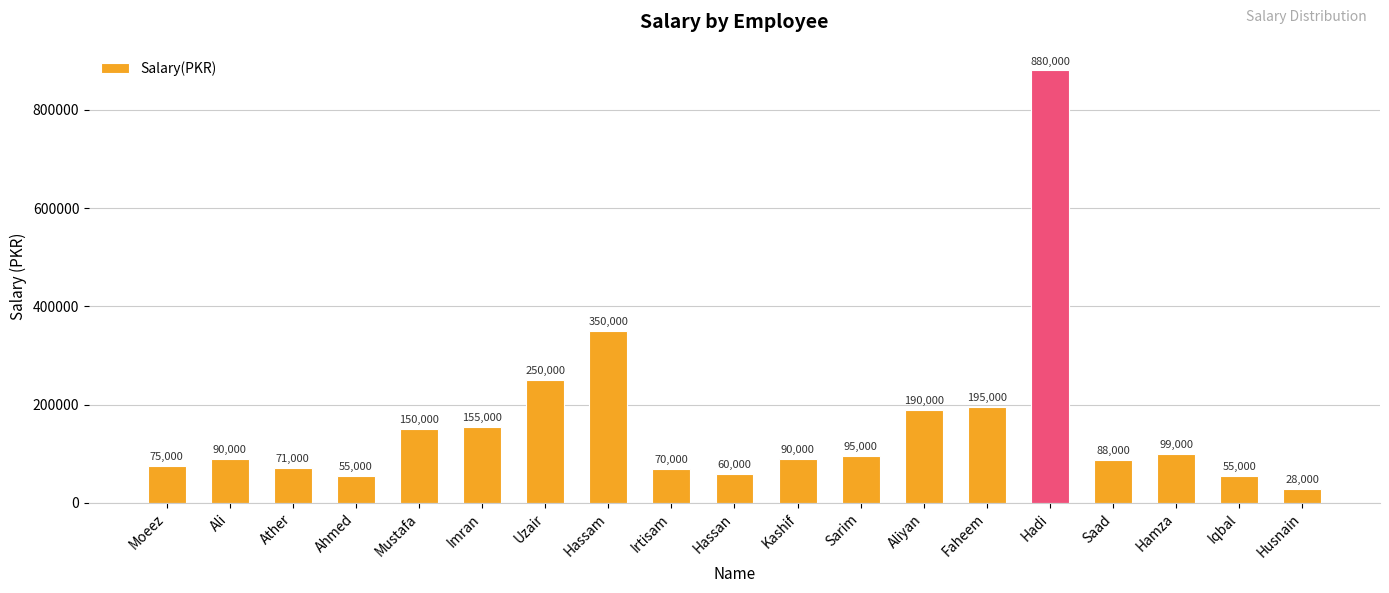

At which label does the data first exceed 90000?

Mustafa